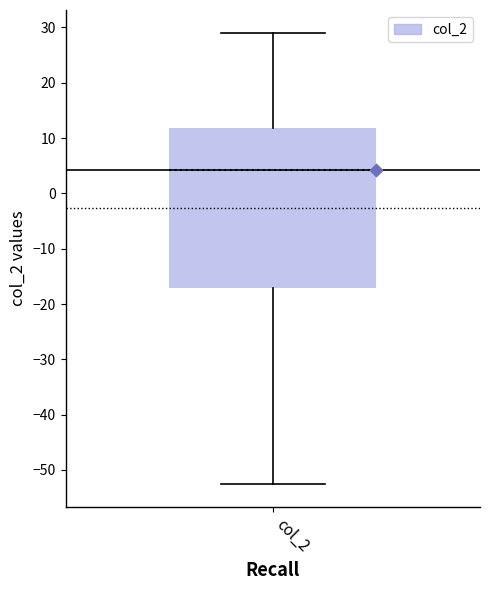

Transcribe this box plot: give where the median line is, the range the box spans, and where the two whiskers end, as read against the y-axis. The values are not printed on the chart, so give them approximately, as read against the axis.

median 4, box -17 to 12, whiskers -53 to 29